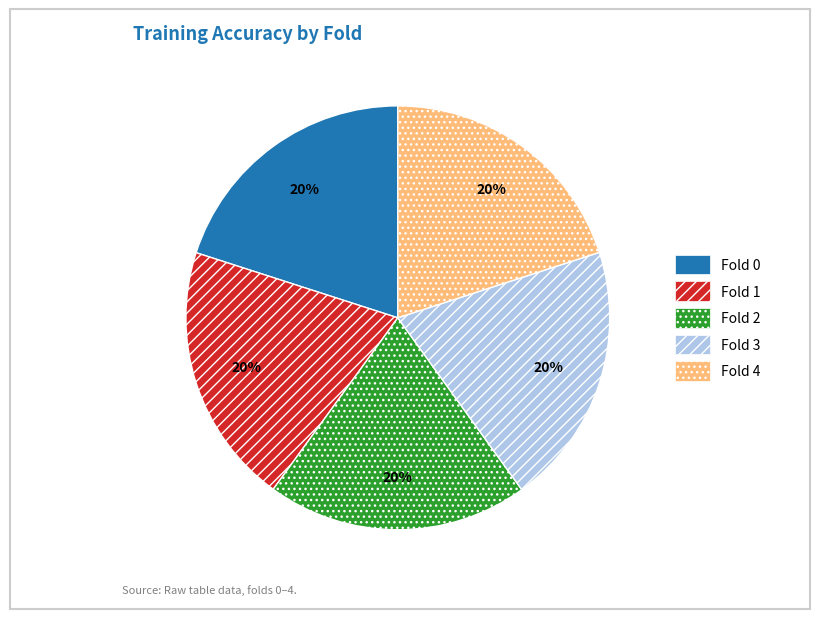

To the nearest percent, what is the average slice percentage?

20%